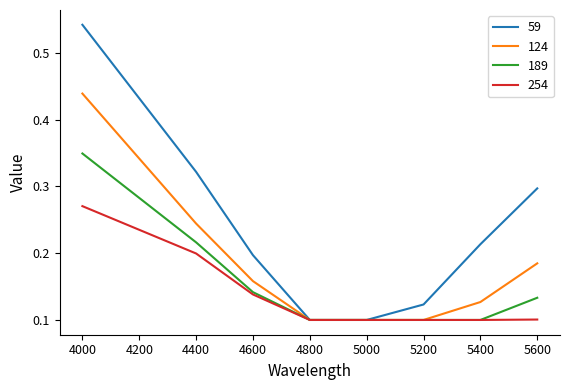

The 254 series shows 0.2 at 5000. True or false?

False